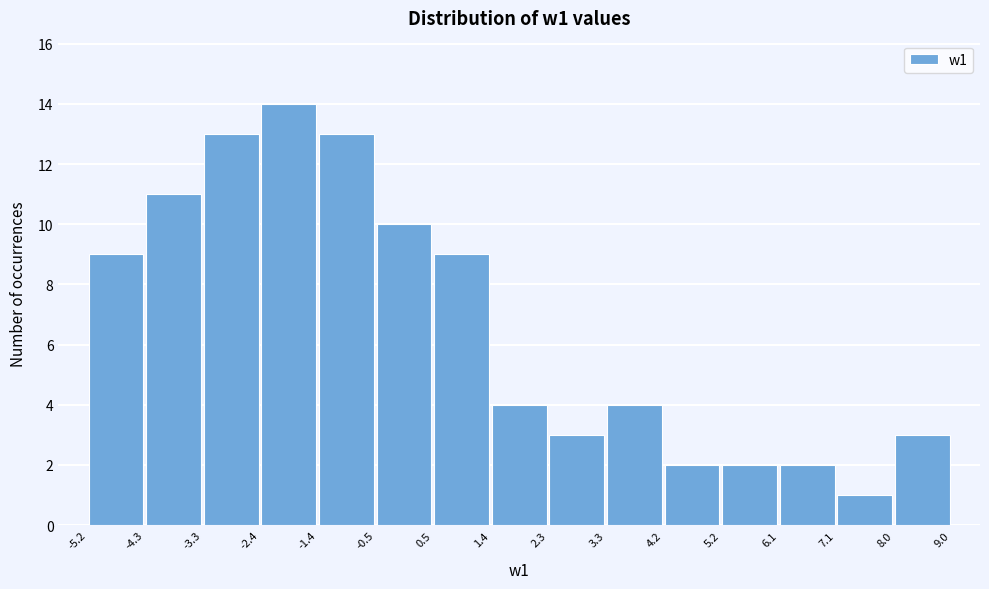

Reading left to right, transcribe this chart: for each bar, give the range it covers on the x-axis and its height. The values are not printed on the chart, so give them approximately, as read against the axis.

-5.2 to -4.3: 9
-4.3 to -3.3: 11
-3.3 to -2.4: 13
-2.4 to -1.4: 14
-1.4 to -0.5: 13
-0.5 to 0.5: 10
0.5 to 1.4: 9
1.4 to 2.3: 4
2.3 to 3.3: 3
3.3 to 4.2: 4
4.2 to 5.2: 2
5.2 to 6.1: 2
6.1 to 7.1: 2
7.1 to 8.0: 1
8.0 to 9.0: 3